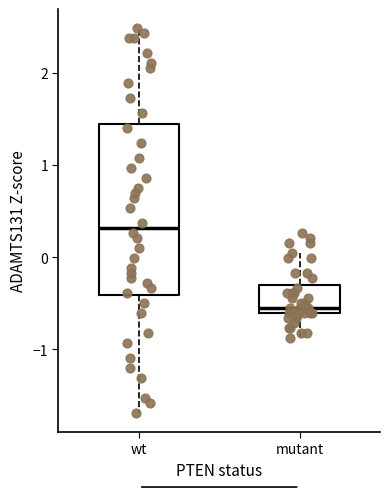

Reading left to right, read every box against the y-axis: the position of its median line, the range the box covers, and the ends of its whiskers. The values are not printed on the chart, so give them approximately, as read against the axis.

wt: median 0.3, box -0.4 to 1.4, whiskers -1.7 to 2.5
mutant: median -0.6 (just above the box's lower edge), box -0.6 to -0.3, whiskers -0.9 to 0.0